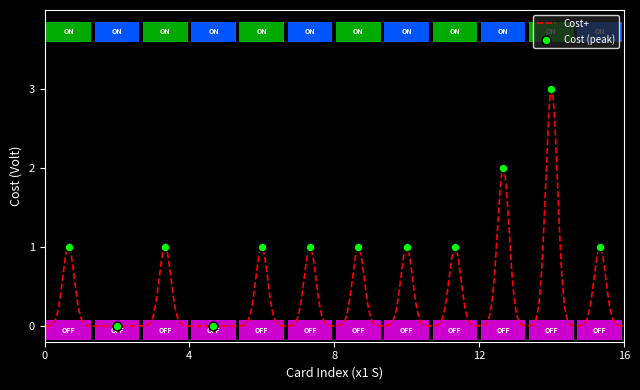

What is the highest value of the Cost+ series?

3.0